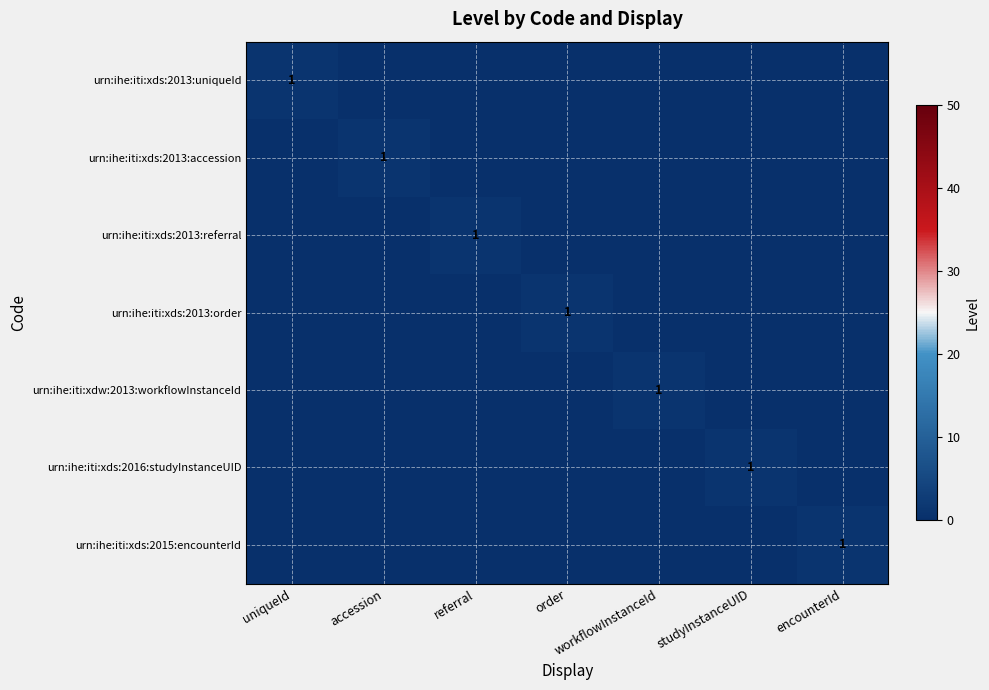

Which category has the lowest value across all series?

accession